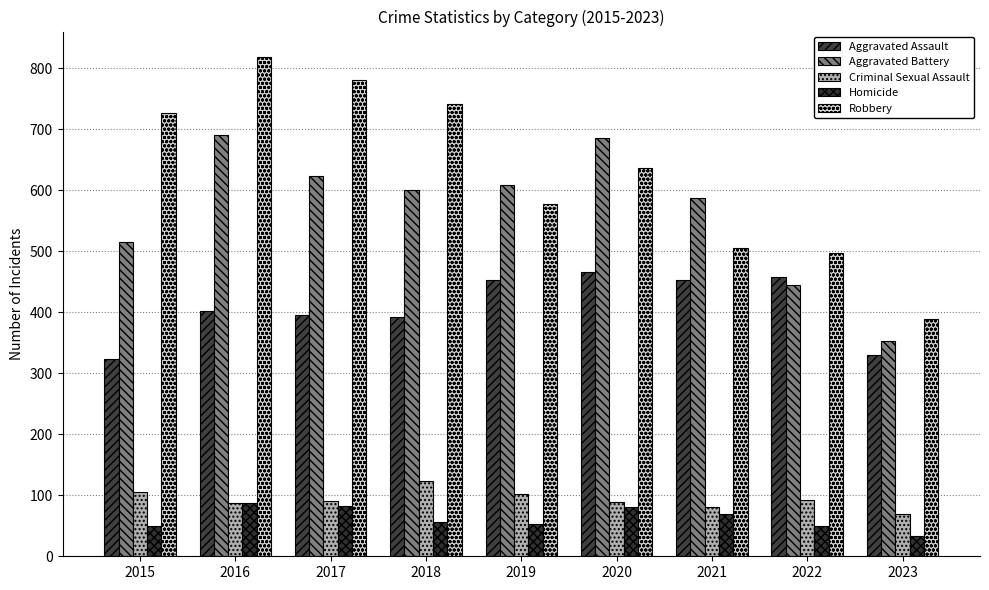

How many series are shown in this chart?

5